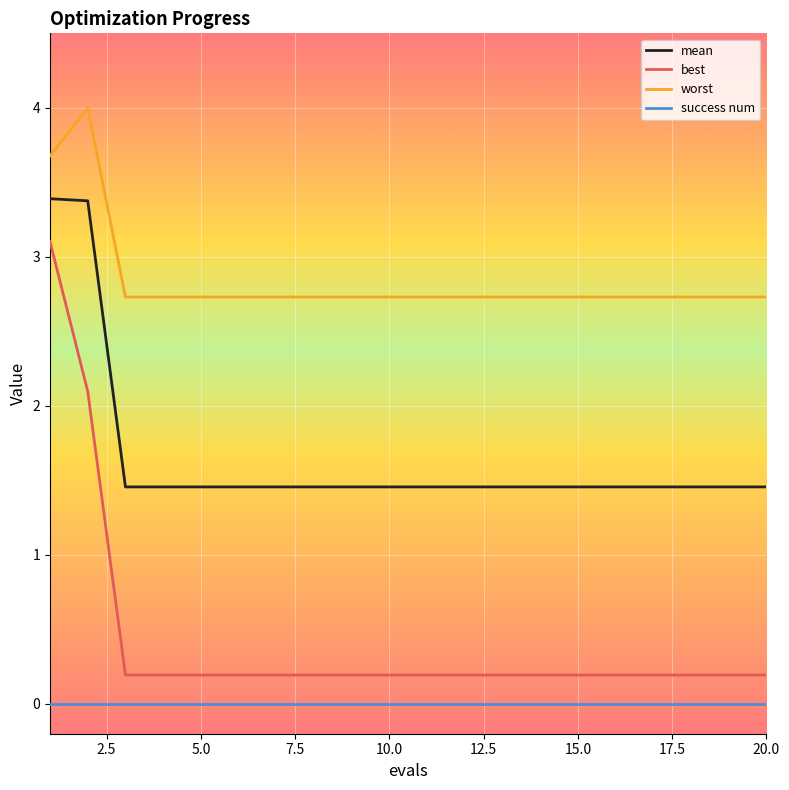

What is the difference between the second highest and second lowest values in the mean series?

1.9